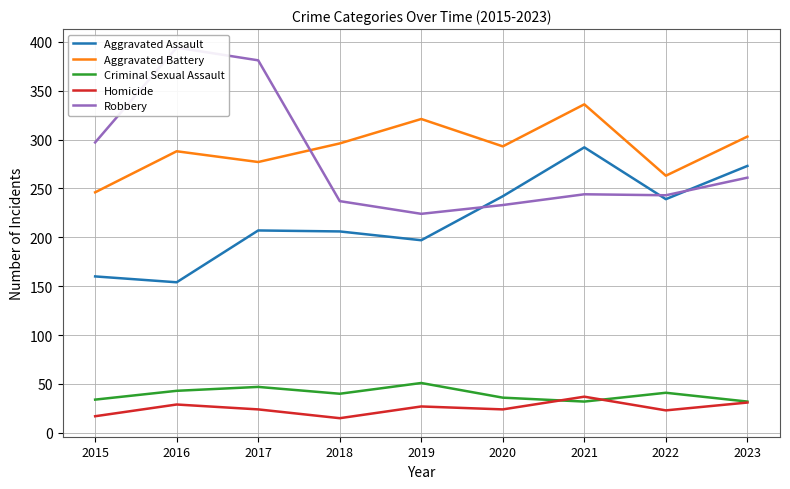

Rank the series by their maximum value, from highest to lowest.

Robbery, Aggravated Battery, Aggravated Assault, Criminal Sexual Assault, Homicide